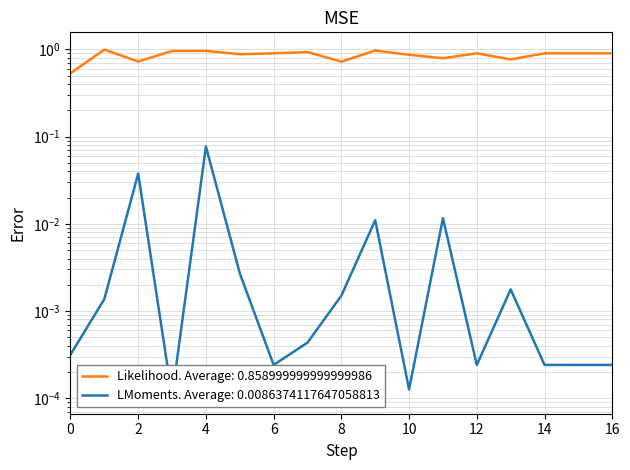

Does the chart display data point markers on the line(s)?

No